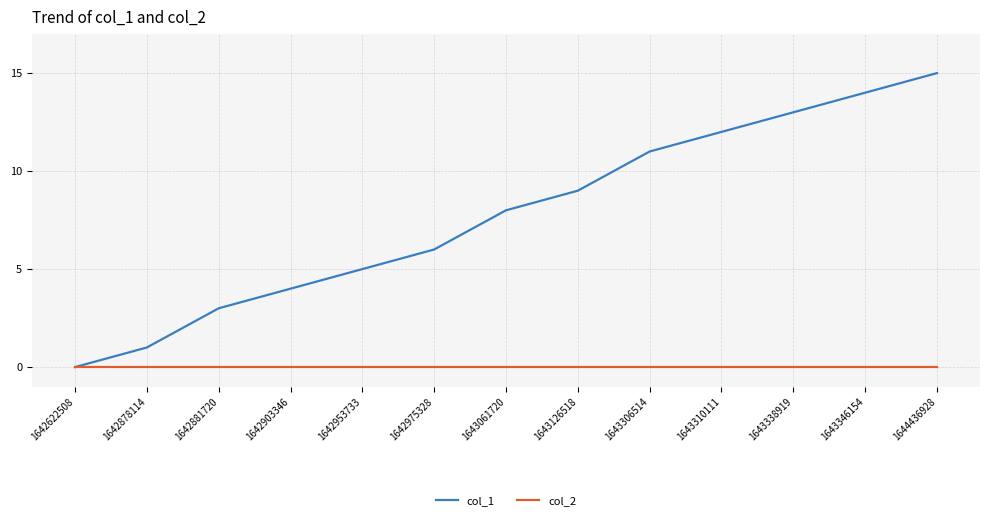

What is the difference between the highest and lowest values at 1642975328?

6